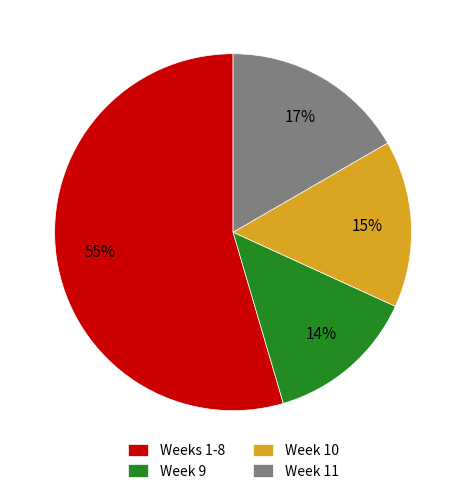

To the nearest percent, what is the average slice percentage?

25%